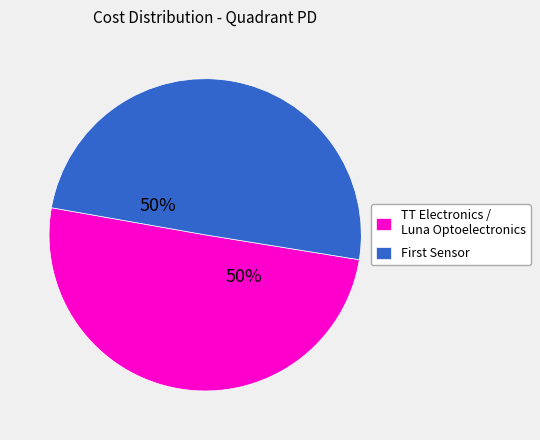

What percentage is the TT Electronics / Luna Optoelectronics slice, to the nearest percent?

50%